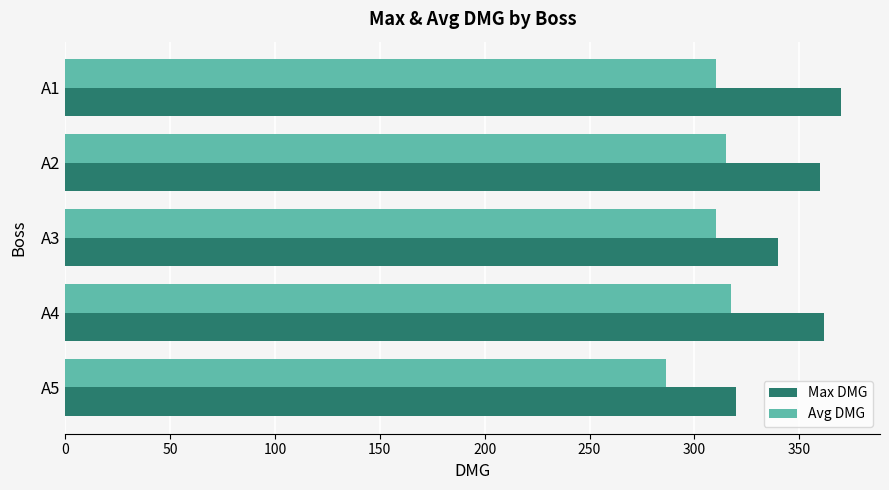

What is the difference between the second highest and minimum values in the Max DMG series?

42.0